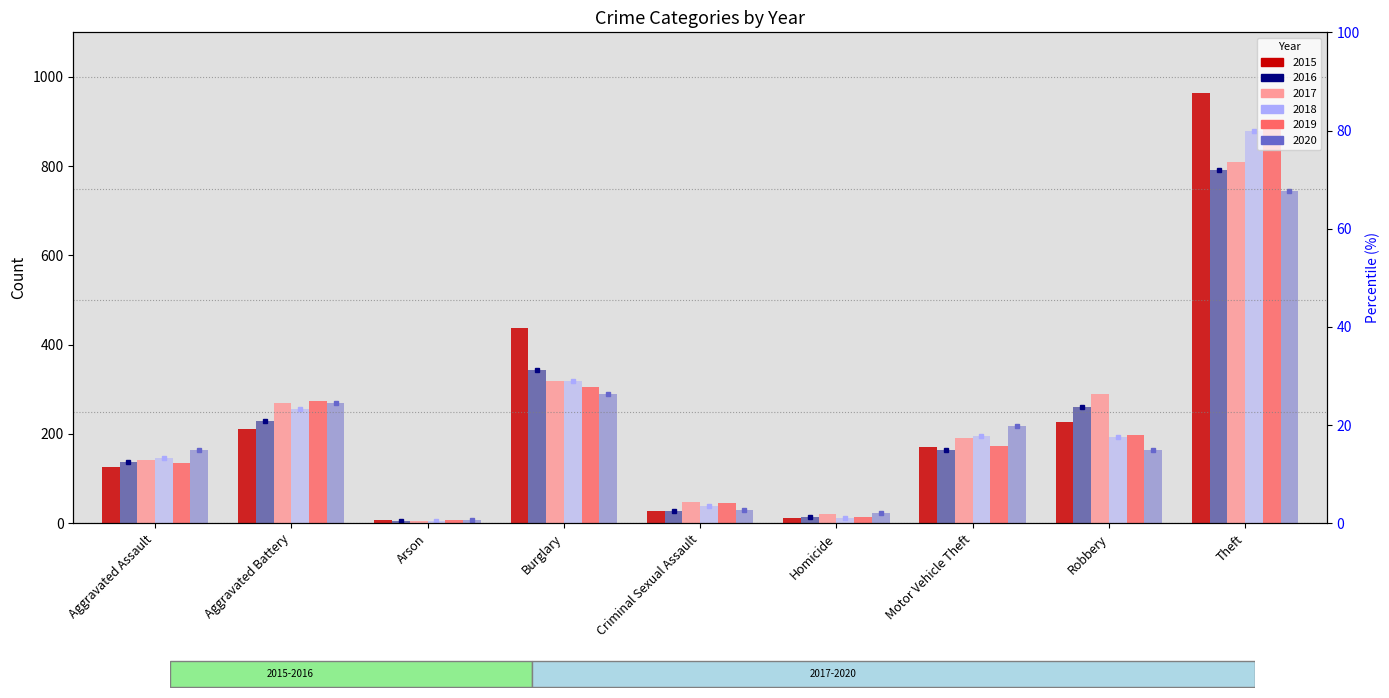

How many bars are there in each group?

6